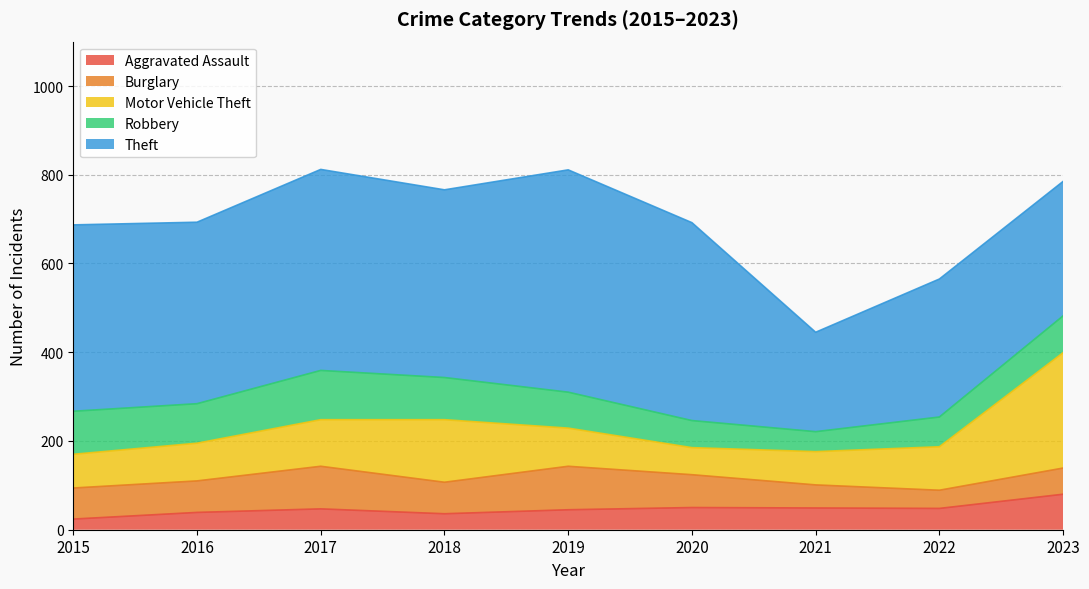

Reading right to left, what are all the values shown in this chart?

Aggravated Assault: 80	48	49	50	45	36	47	39	24
Burglary: 59	41	52	74	98	71	96	71	70
Motor Vehicle Theft: 260	98	75	61	86	141	105	85	76
Robbery: 83	67	45	61	81	95	111	89	97
Theft: 303	311	224	446	501	423	453	409	420